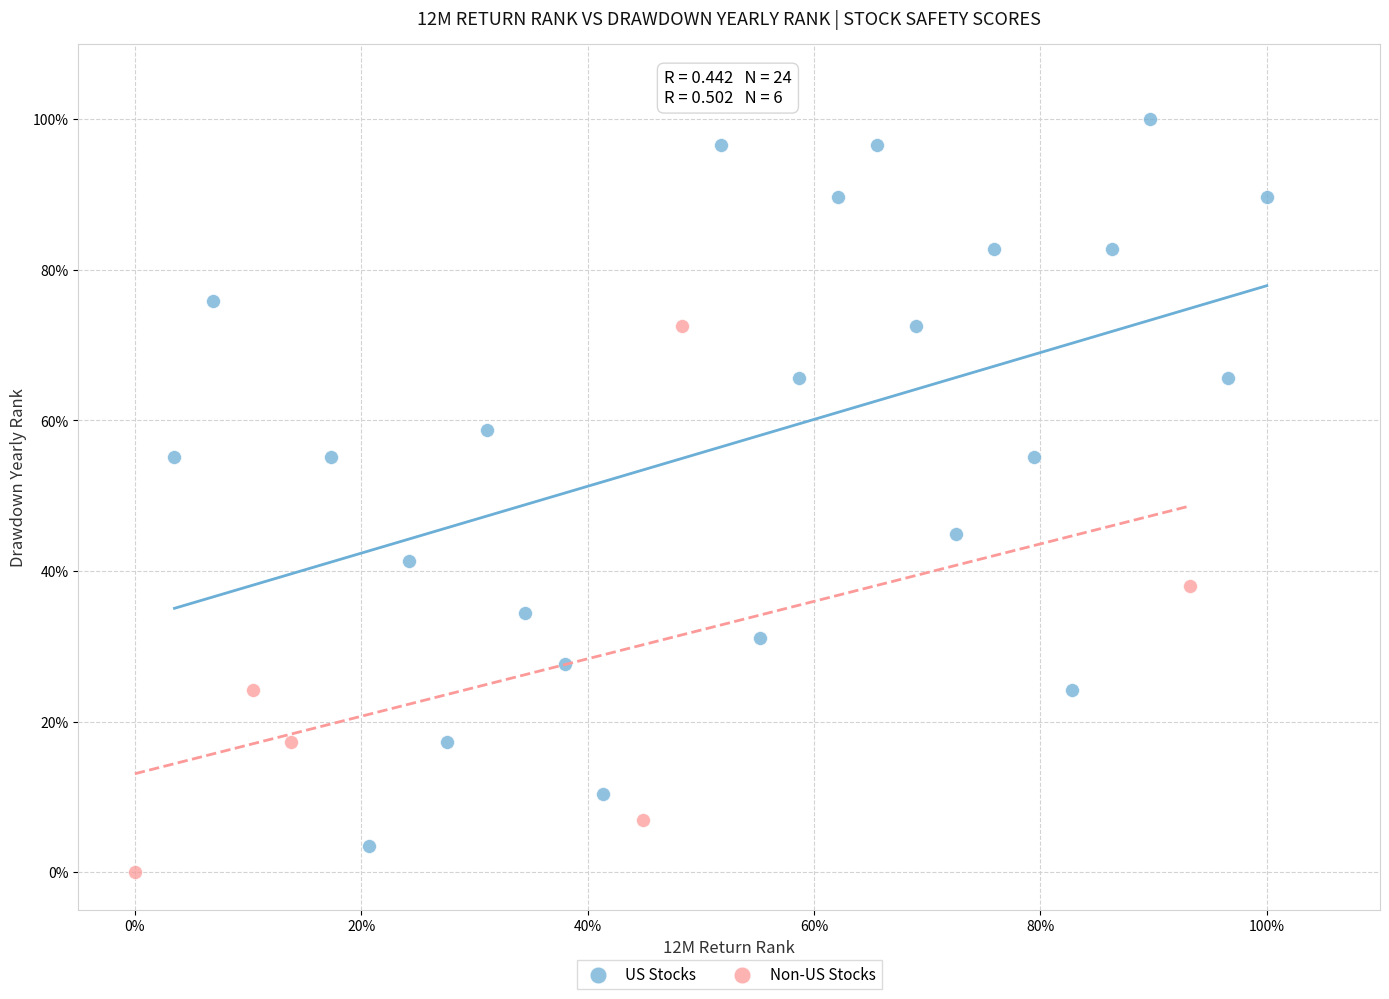

What are all the series names shown in the legend?

US Stocks, Non-US Stocks